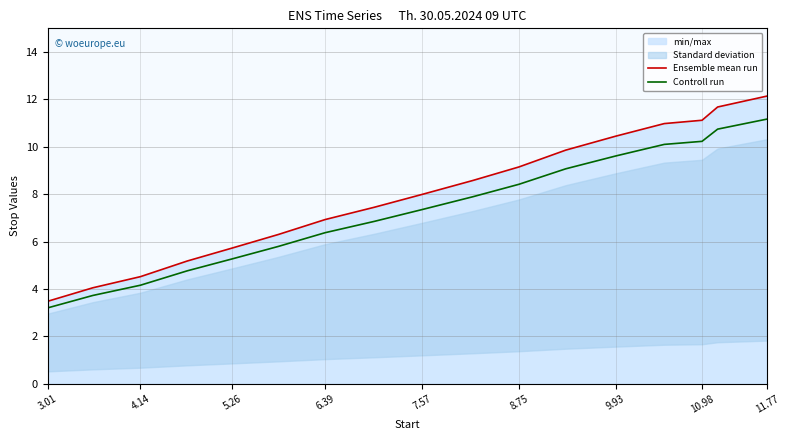

How many values in the Controll run series exceed 7?

9